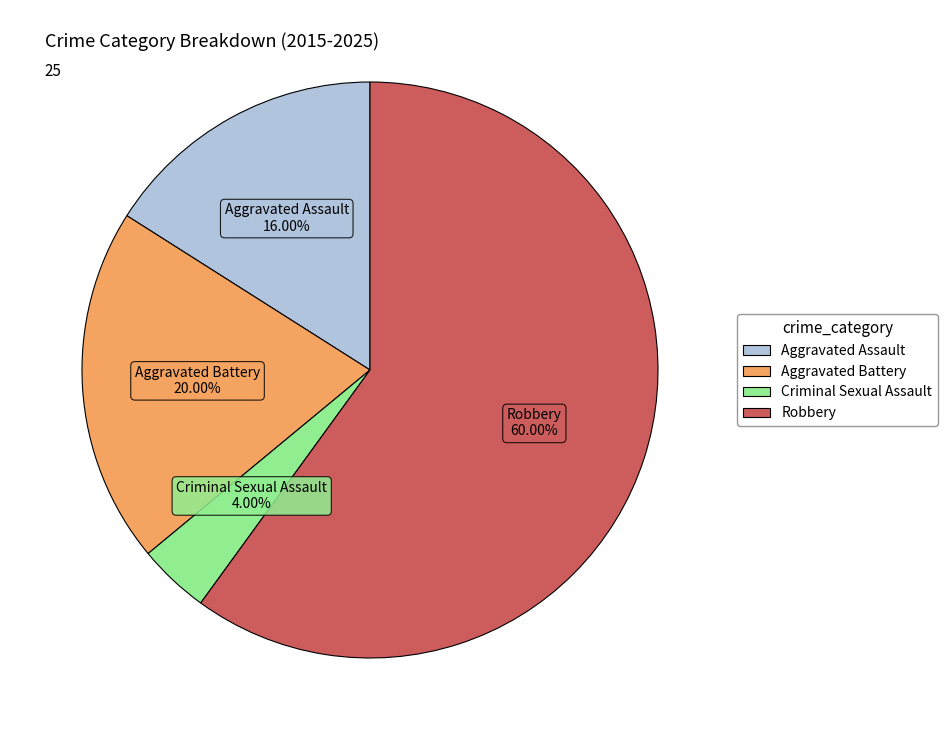

To the nearest percent, what percentage of the pie is Aggravated Battery?

20%